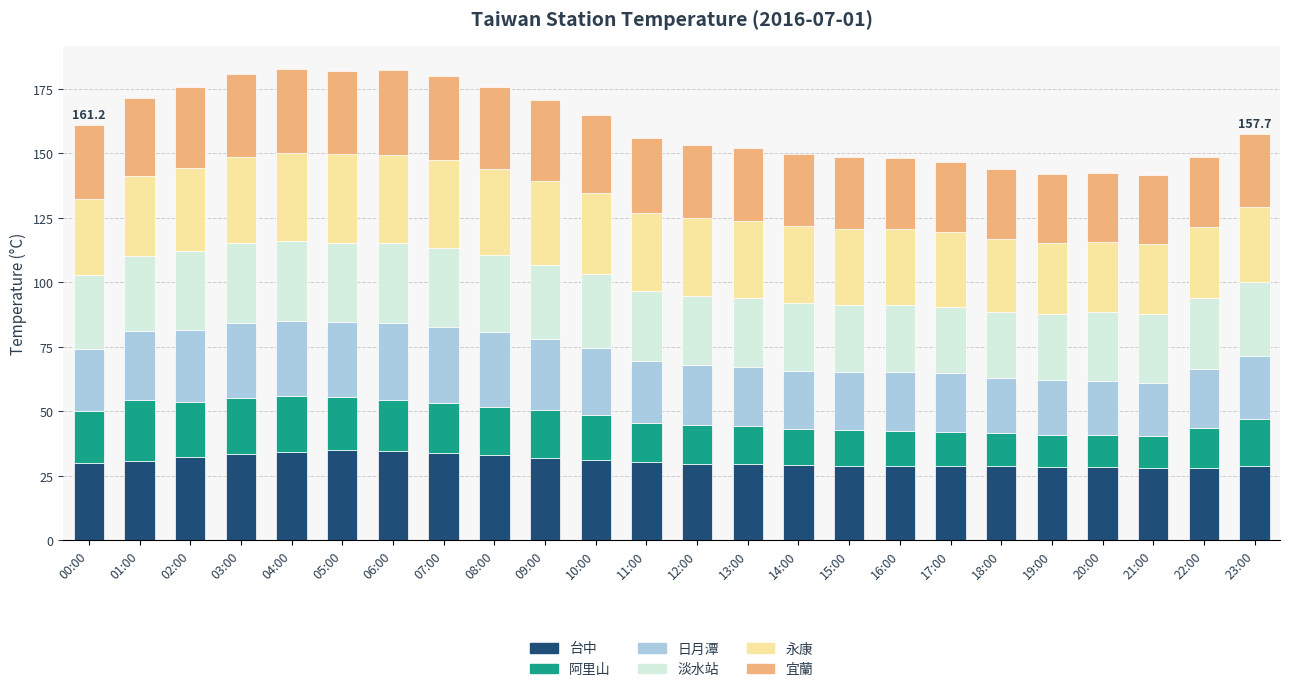

The 台中 series shows 7.6 at 00:00. True or false?

False